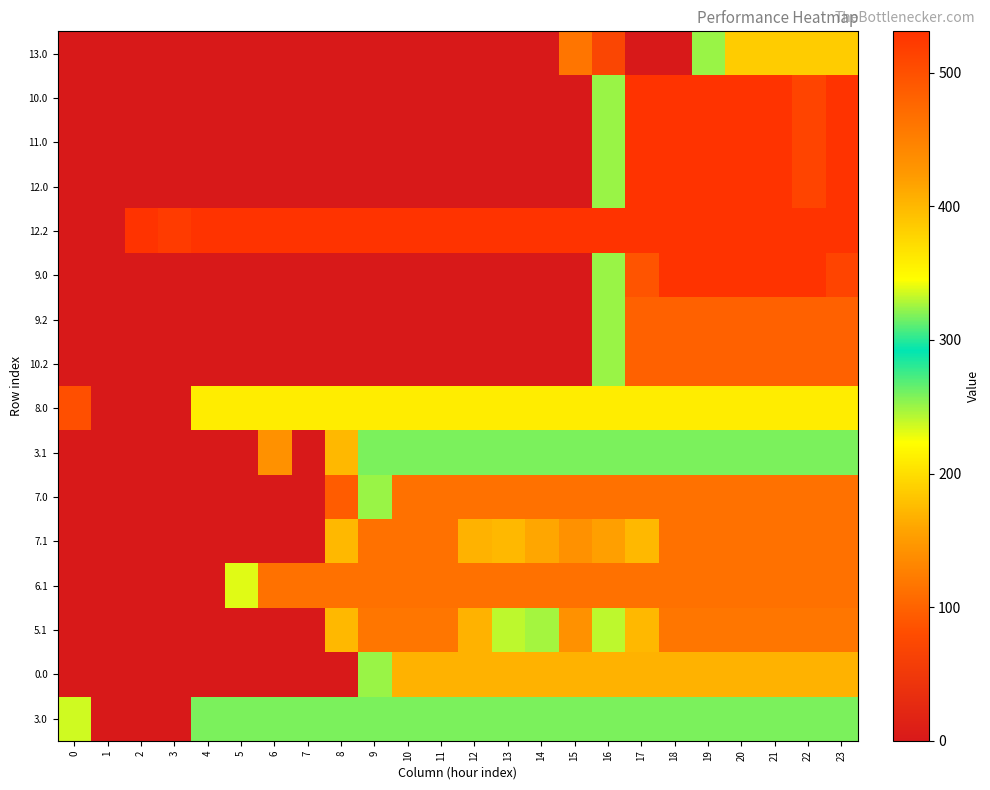

Between 10 and 4, which is larger?

10